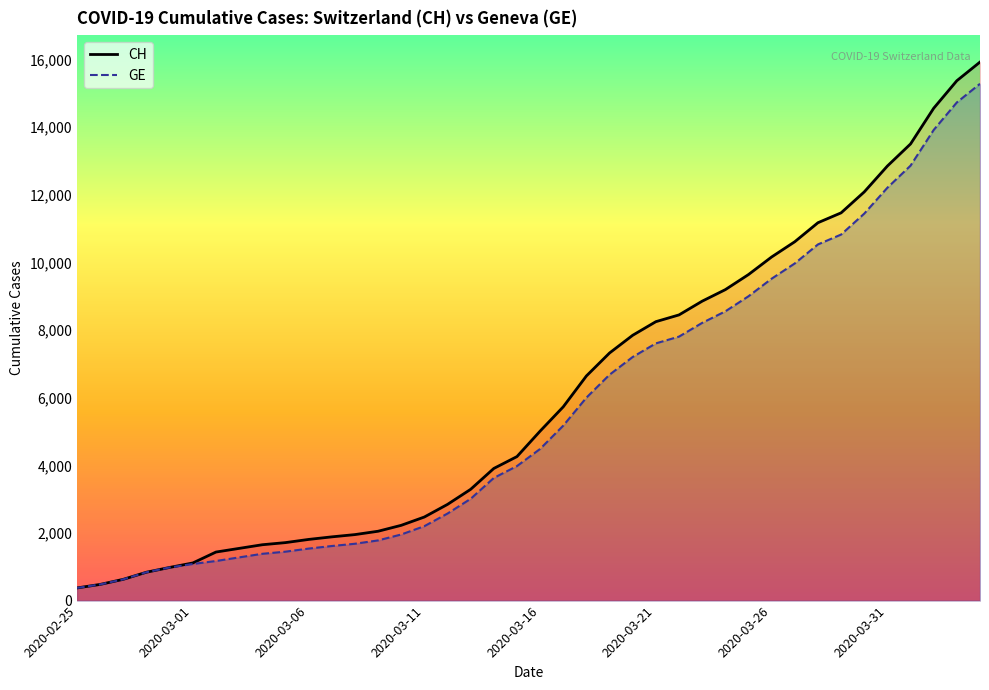

What is the greatest value displayed?

15926